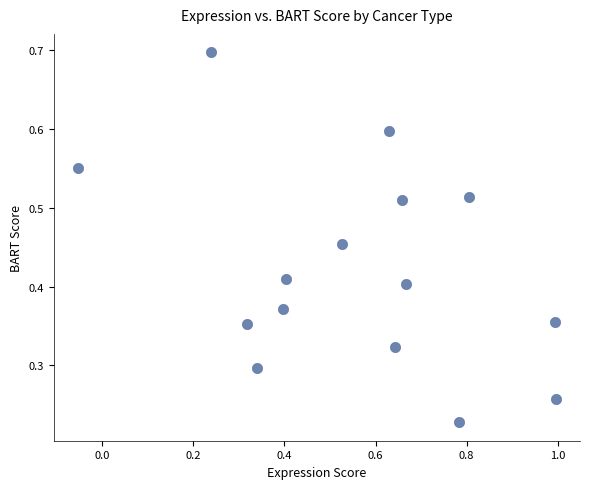

What is the range of X values (max minus min)?

1.1